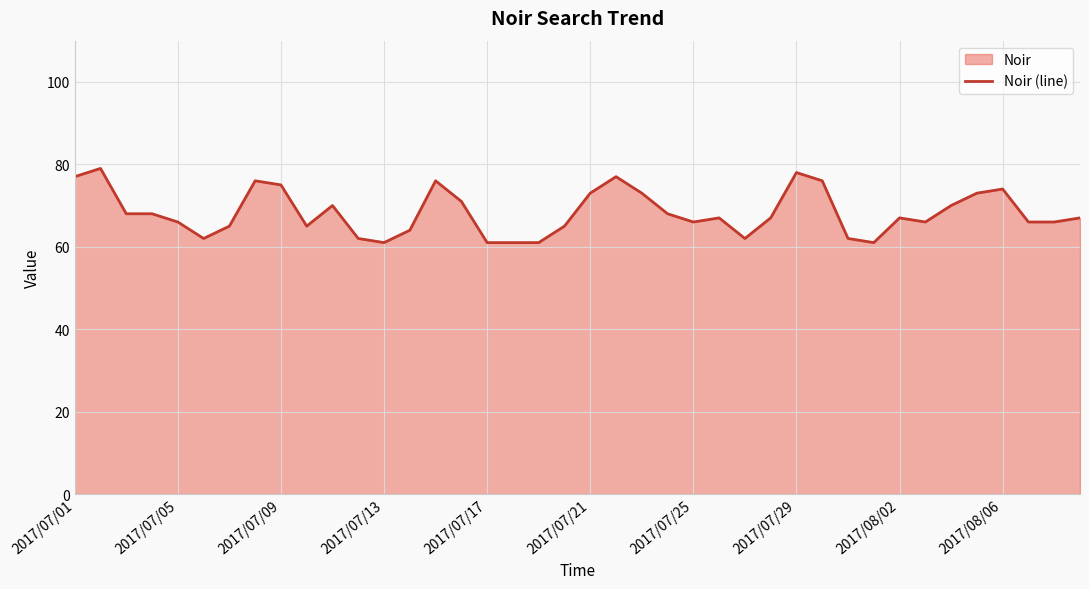

What is the smallest value displayed?

61